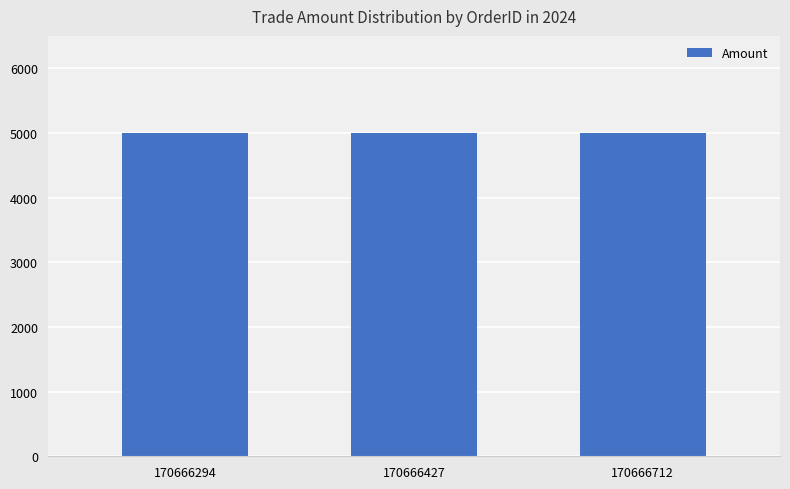

Read the Amount value at 170666712.

5000.0